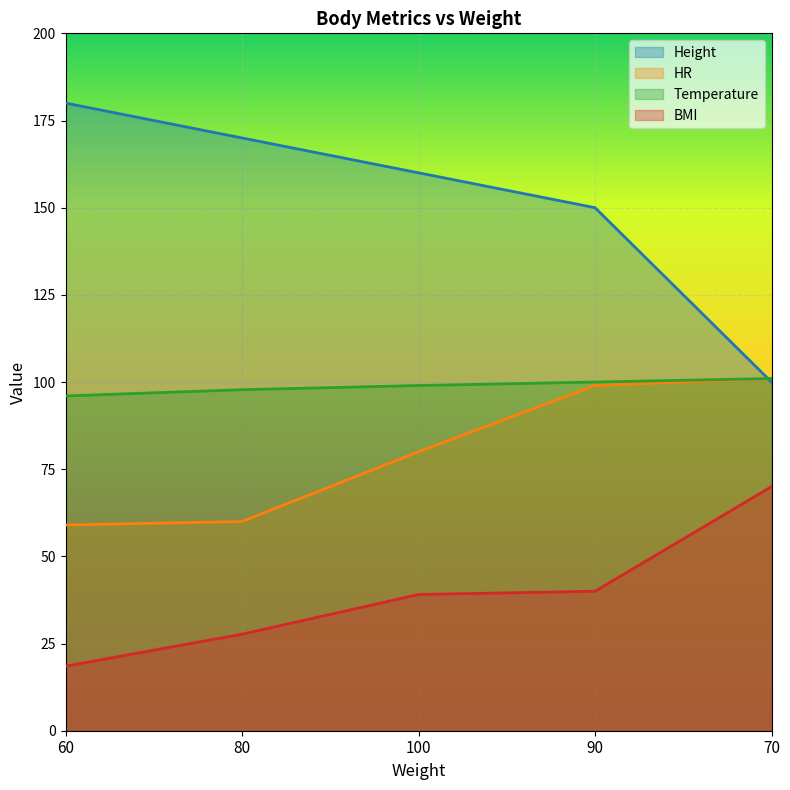

Reading left to right, transcribe all the data shown in this chart.

Height: 180.0	170.0	160.0	150.0	100.0
HR: 59.0	60.0	80.0	99.0	101.0
Temperature: 96.0	97.8	99.0	100.0	101.0
BMI: 18.5	27.7	39.1	40.0	70.0